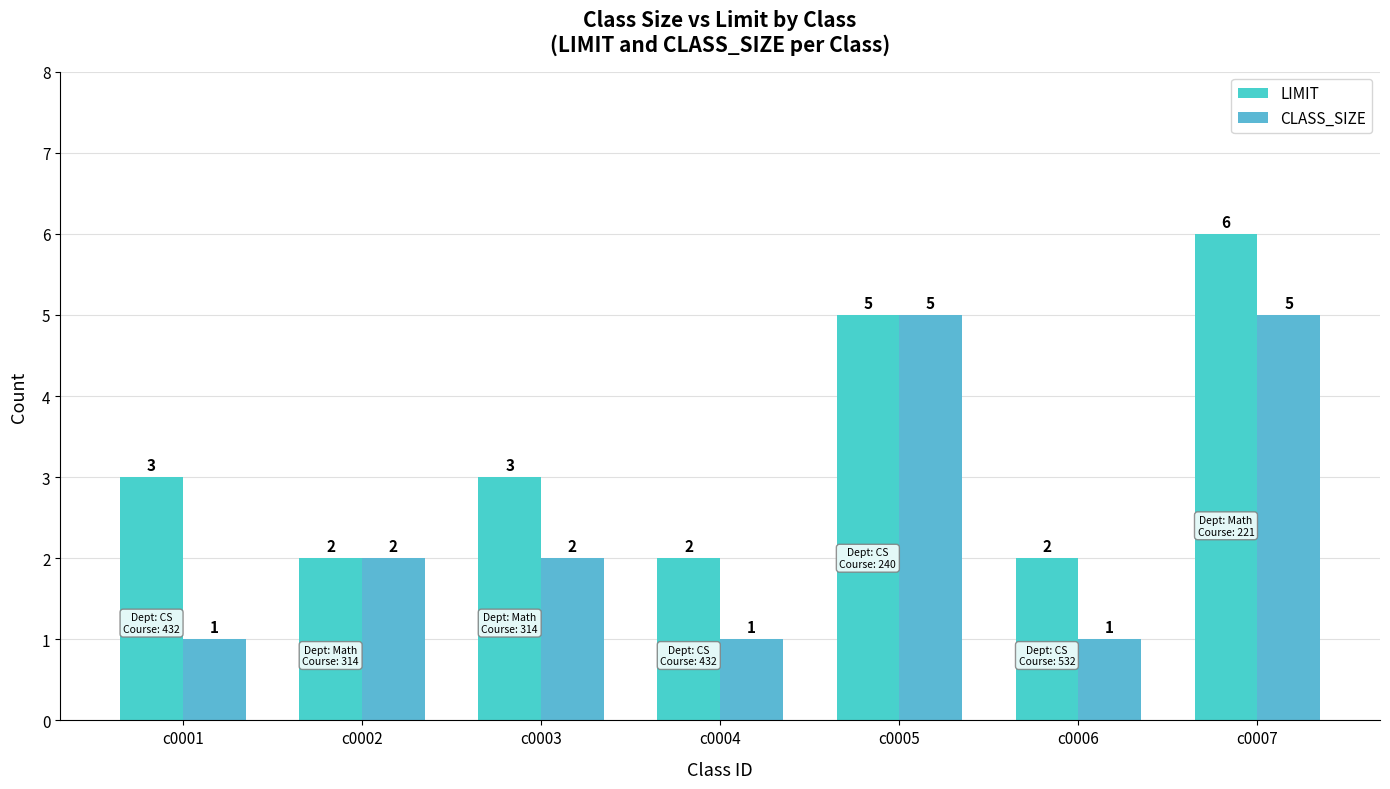

Reading right to left, list all the values displayed in this chart.

LIMIT: 6	2	5	2	3	2	3
CLASS_SIZE: 5	1	5	1	2	2	1